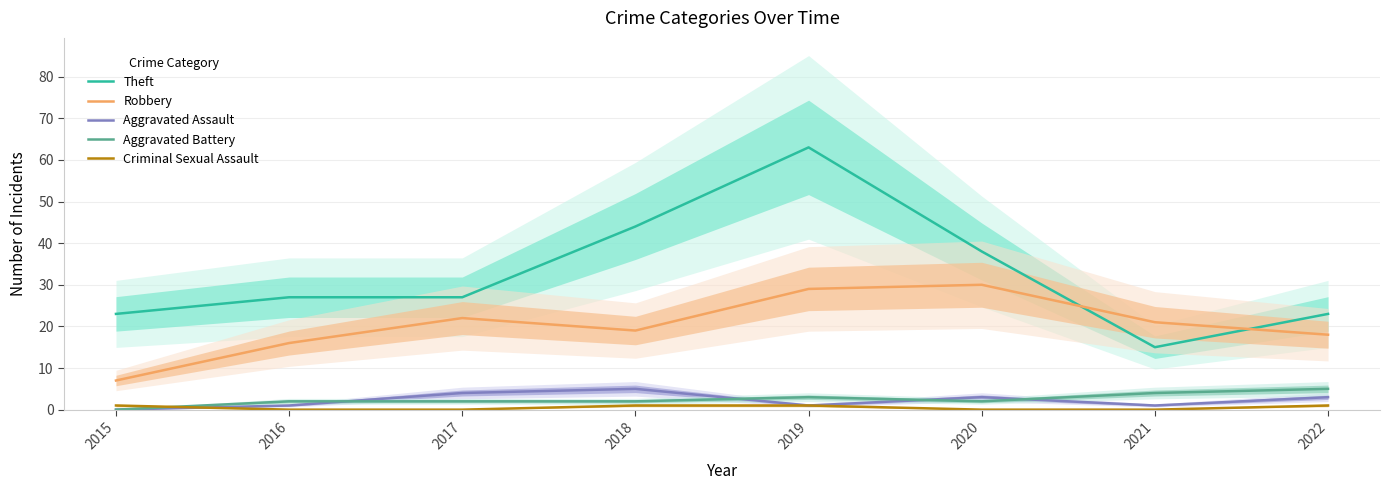

Between 2017 and 2015, which is larger?

2017